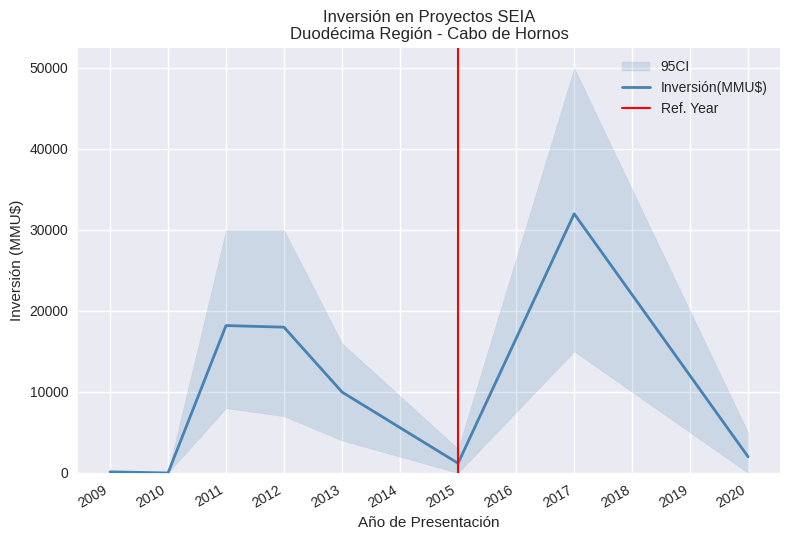

Is it true that the value at 2017 is 16833?

False